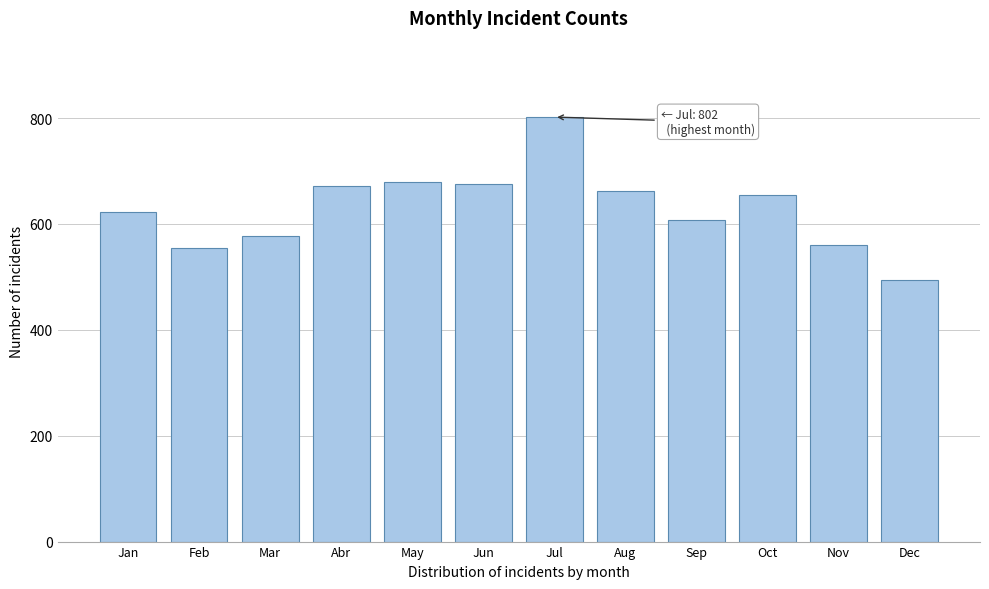

Reading left to right, transcribe all the data shown in this chart.

622	555	577	672	680	676	802	663	607	654	561	494